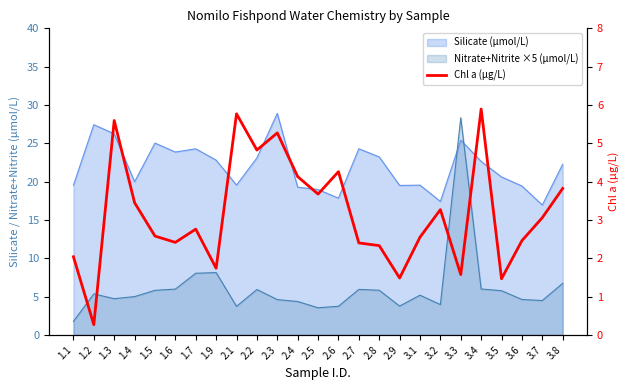

True or false: the data shows 3.3 at 3.2.

True